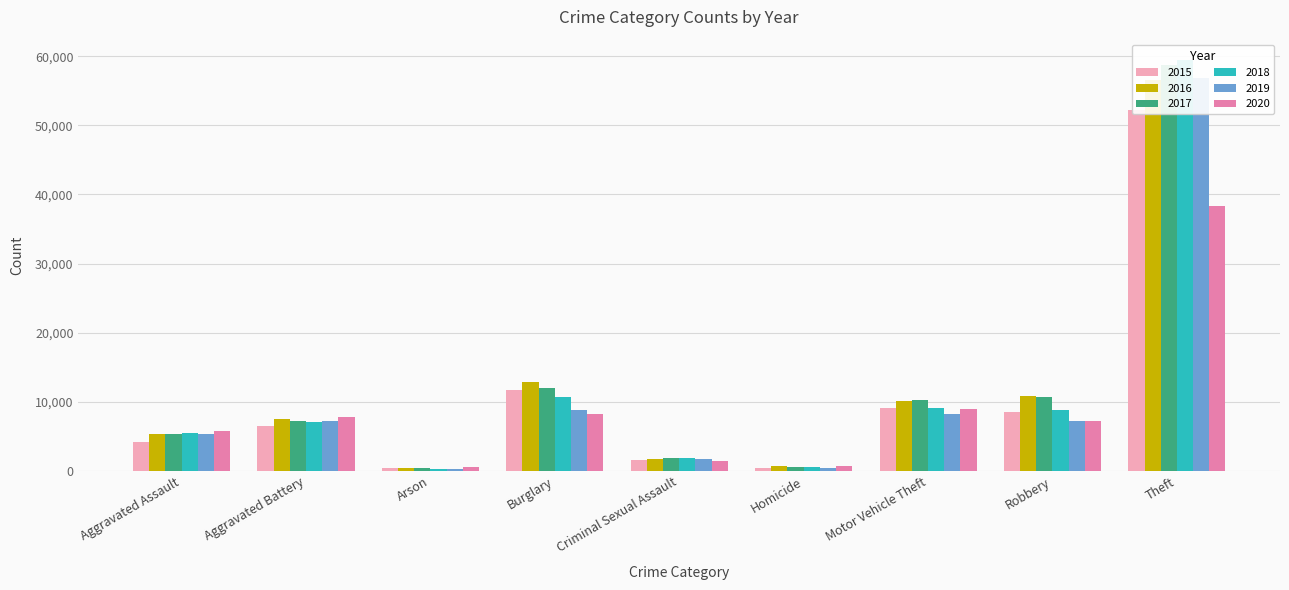

What is the label of the 6th bar from the left?

Homicide